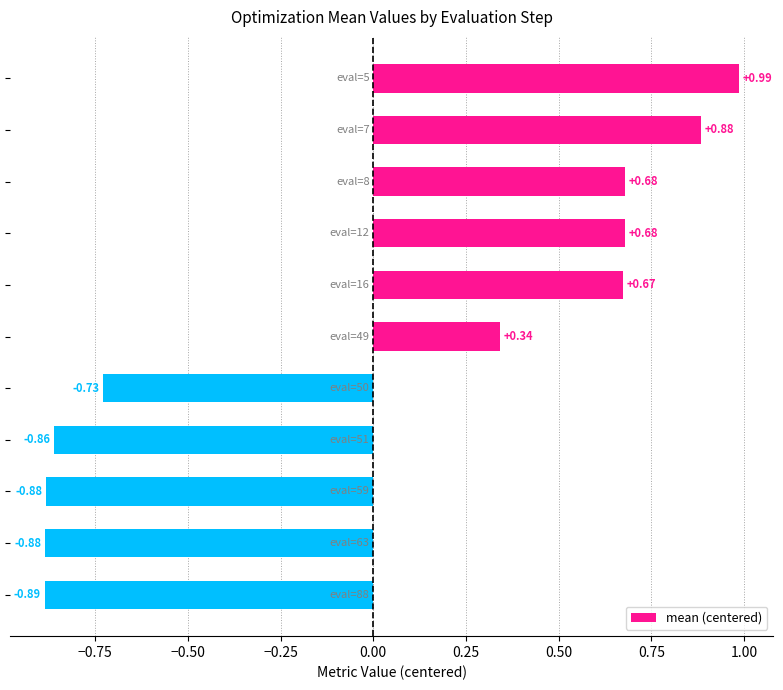

What is the difference between the second highest and second lowest values?

1.8